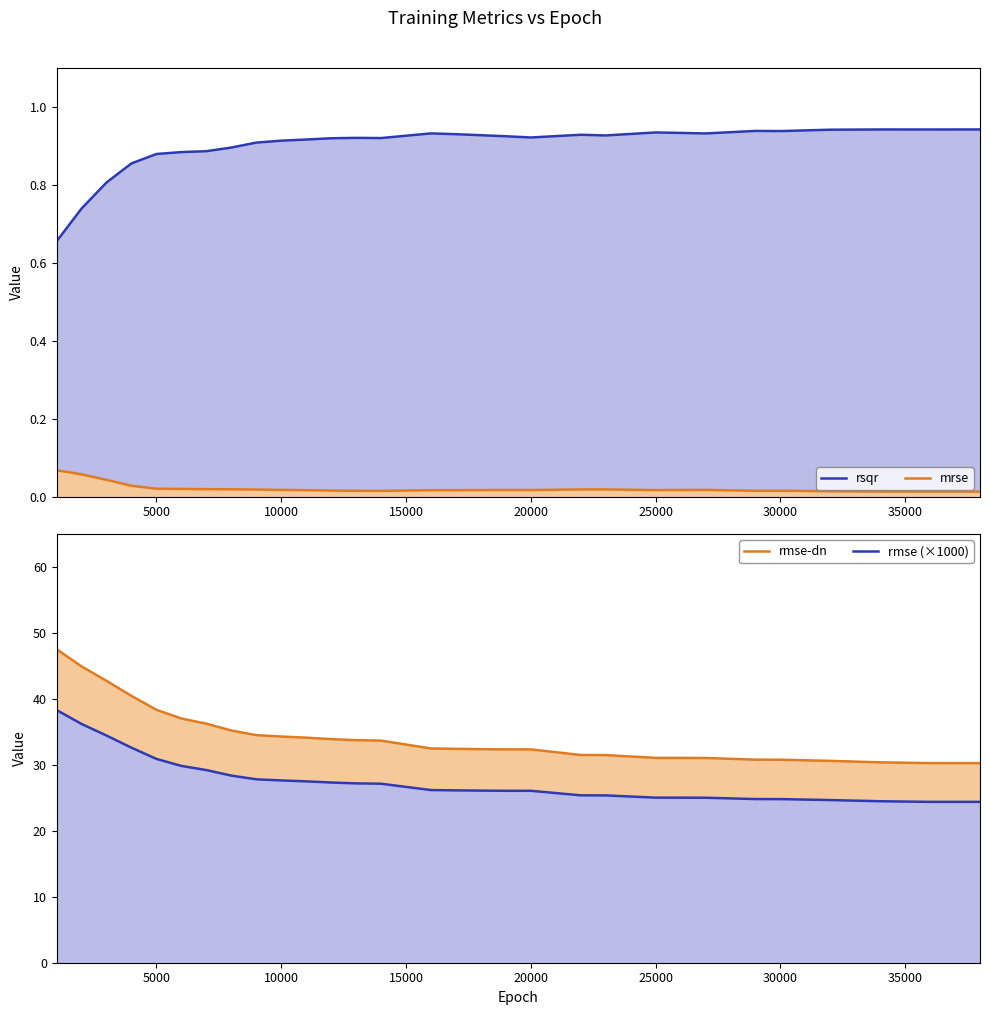

How many data points does each series have?

30